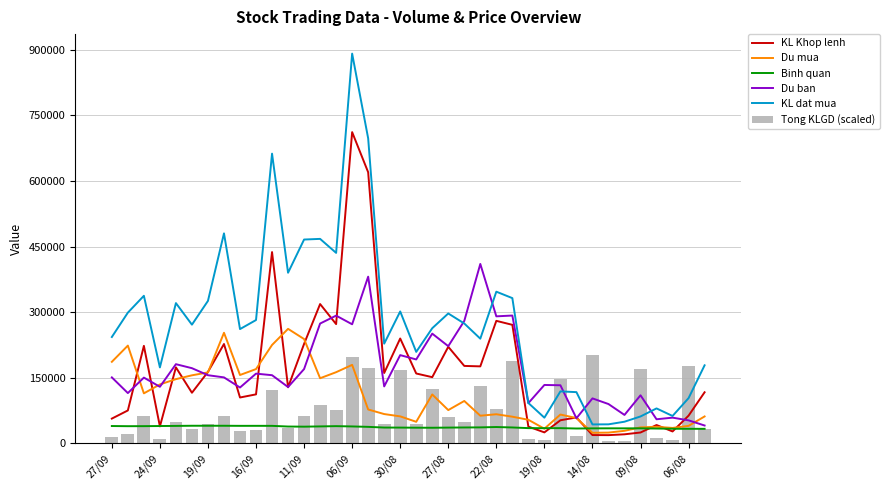

What is the maximum value for Tong KLGD (scaled)?

201805.0